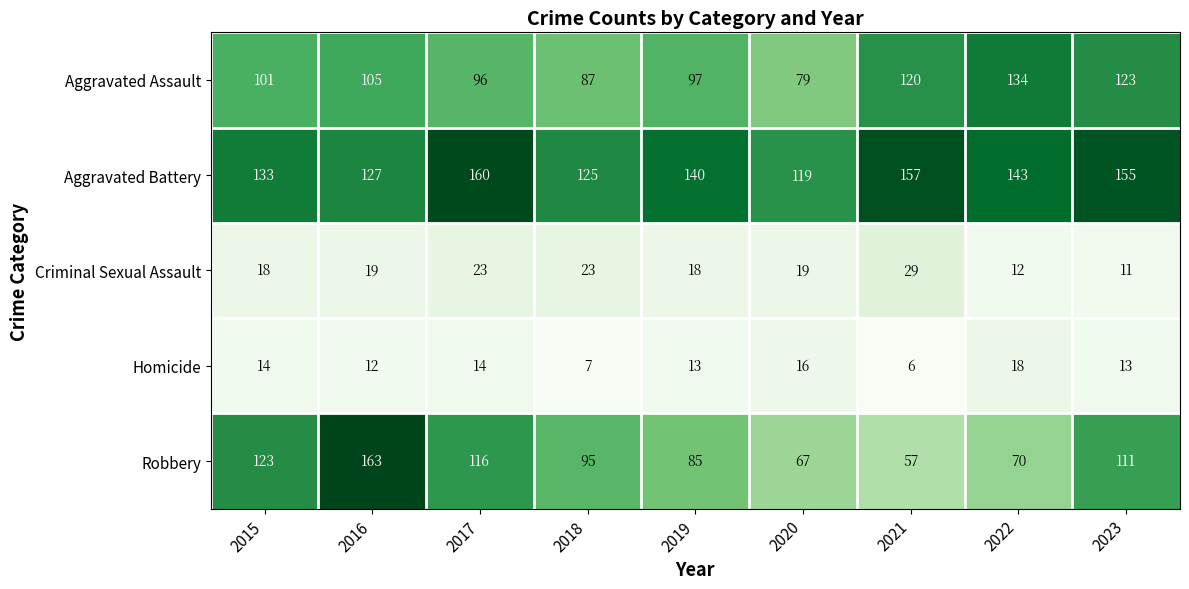

Is the value of Aggravated Assault at 2020 greater than the value of Criminal Sexual Assault at 2019?

Yes